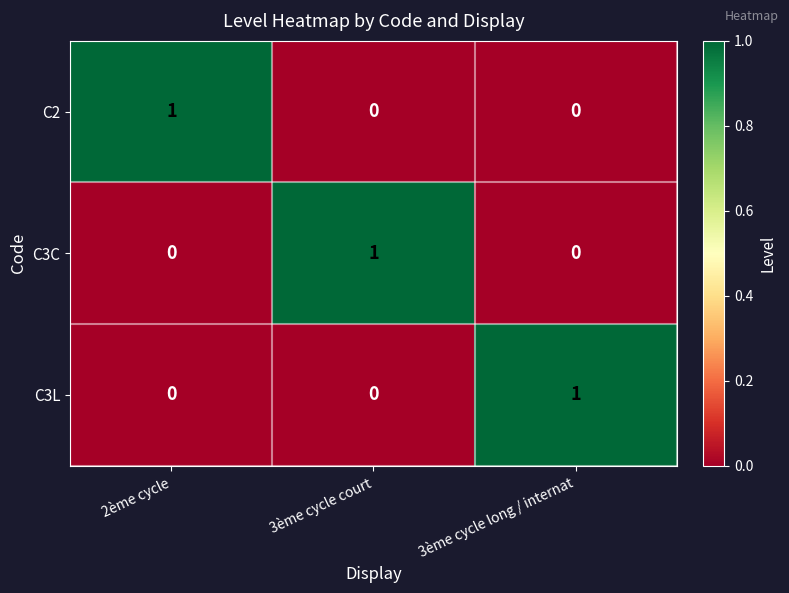

What is the total value across all series at 3ème cycle court?

1